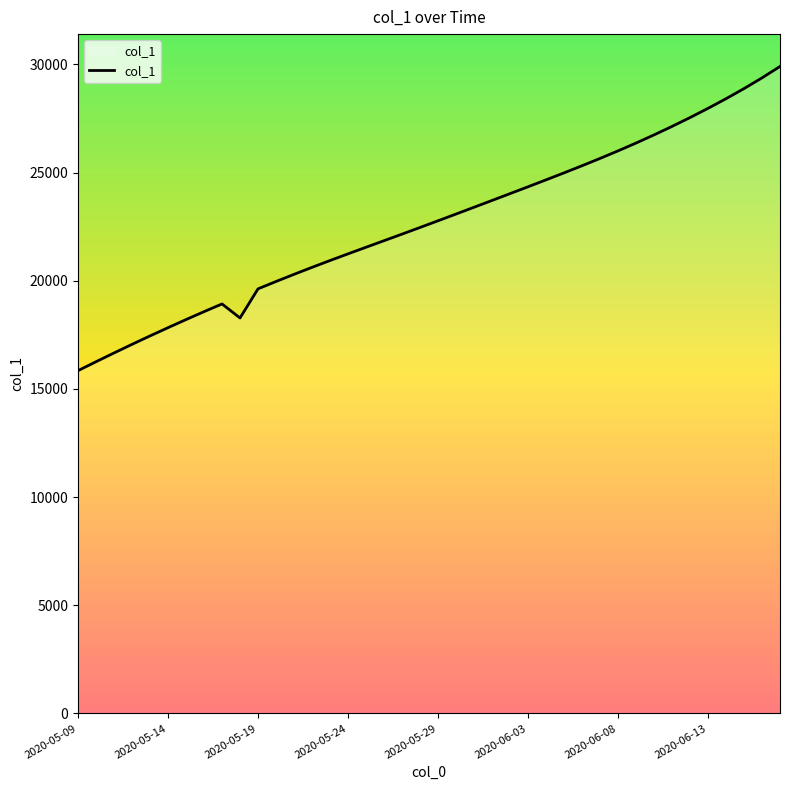

What is the difference between the maximum and minimum values?

14059.9